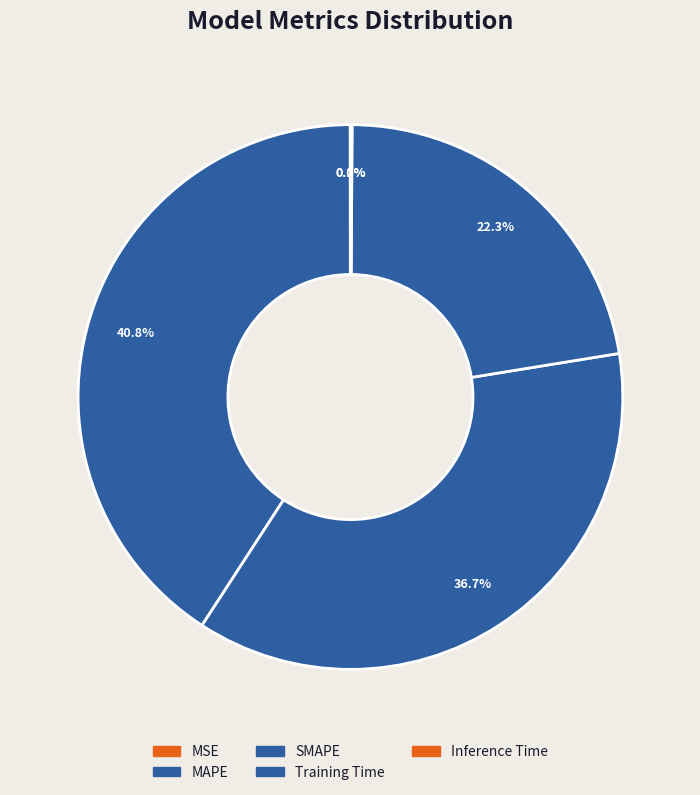

Is it true that Inference Time is 0% of the pie?

True